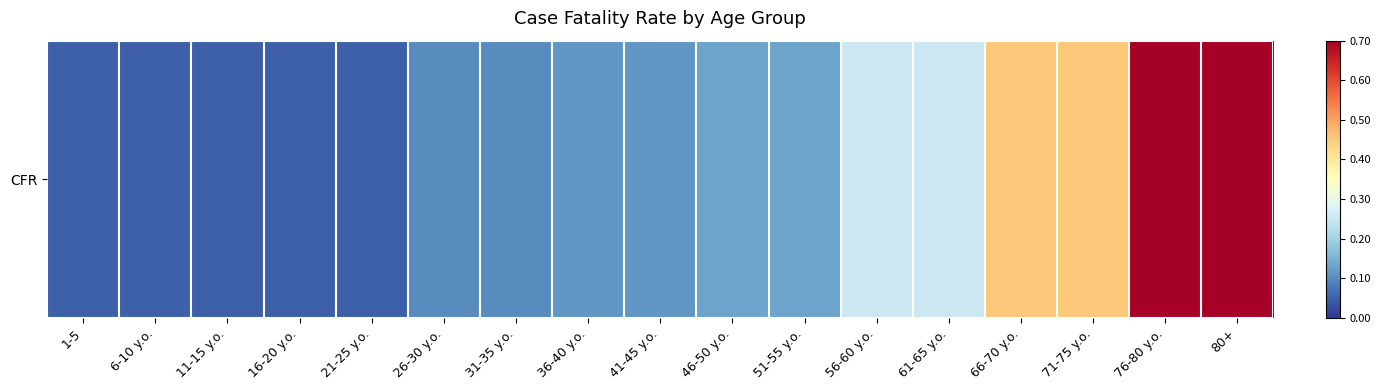

Is it true that the value at 26-30 y.o. is 0.1?

False